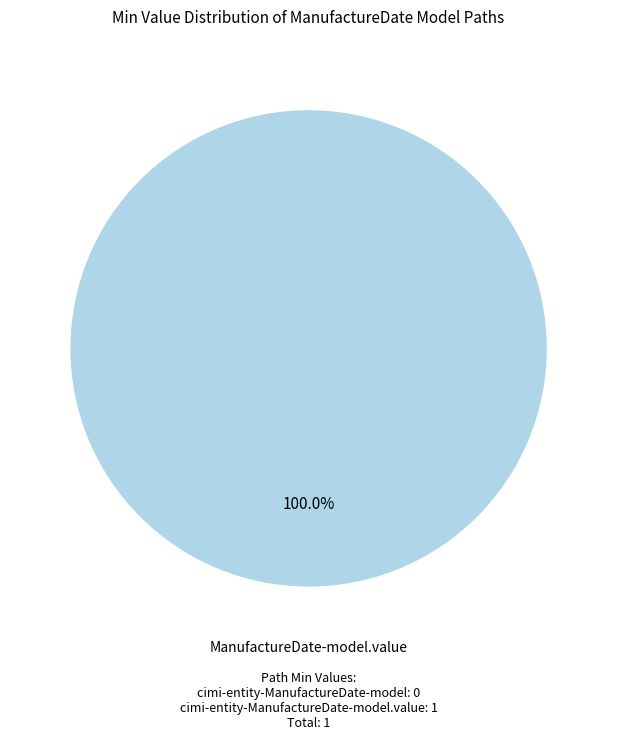

Is there a majority slice in this chart?

Yes